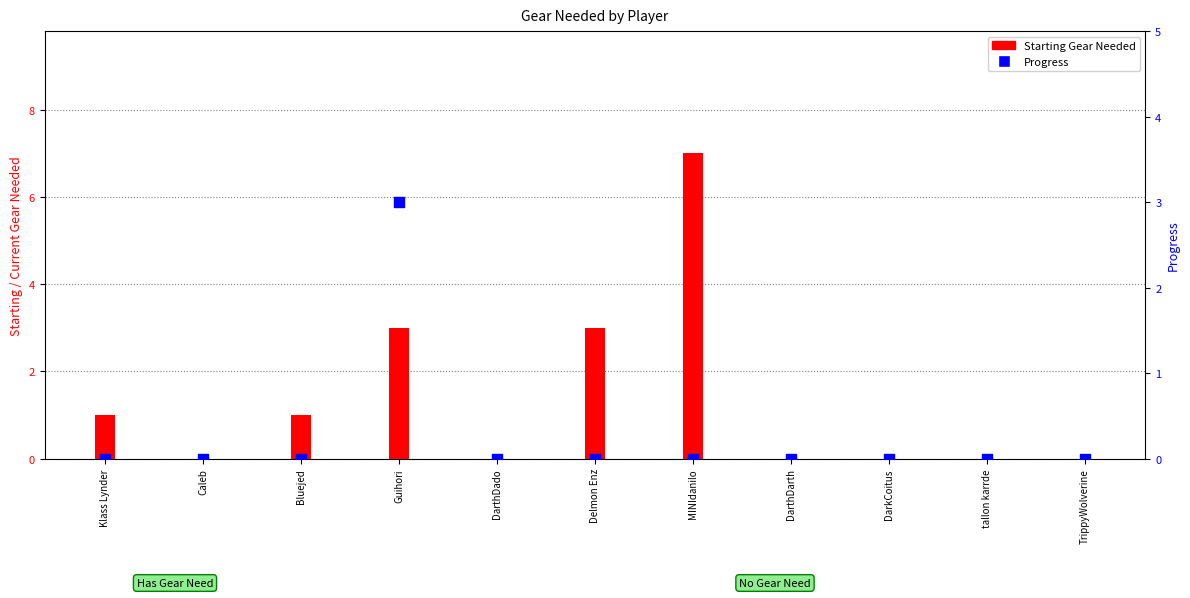

Is the value of Progress at Delmon Enz greater than the value of Starting Gear Needed at Caleb?

No